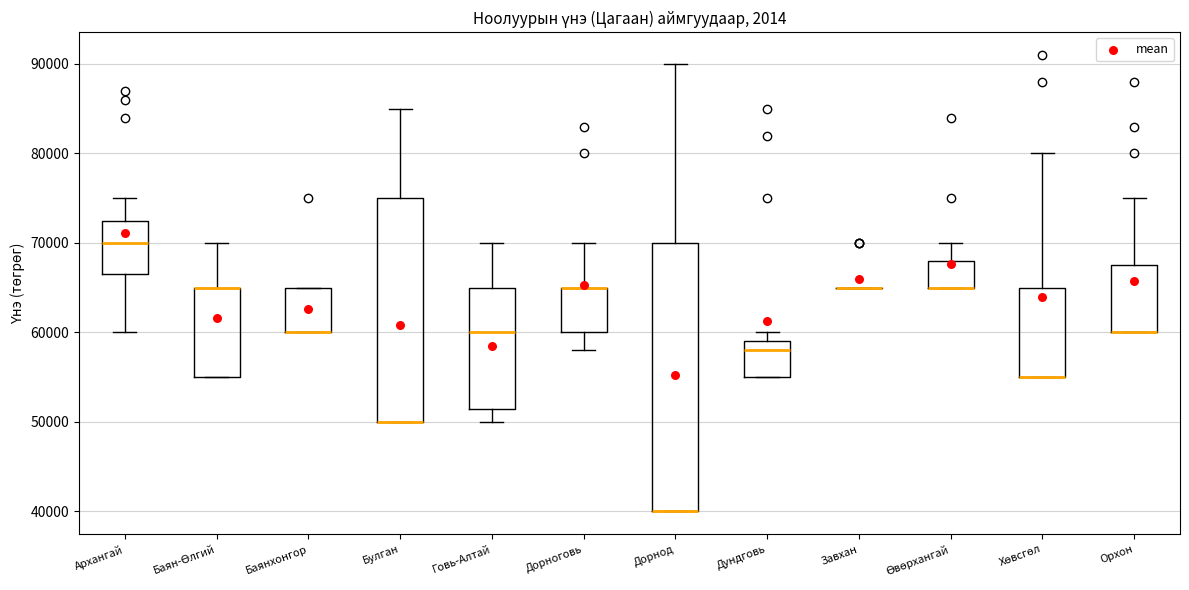

Comparing the boxes themselves (not the whiskers), which one is the tallest?

Дорнод